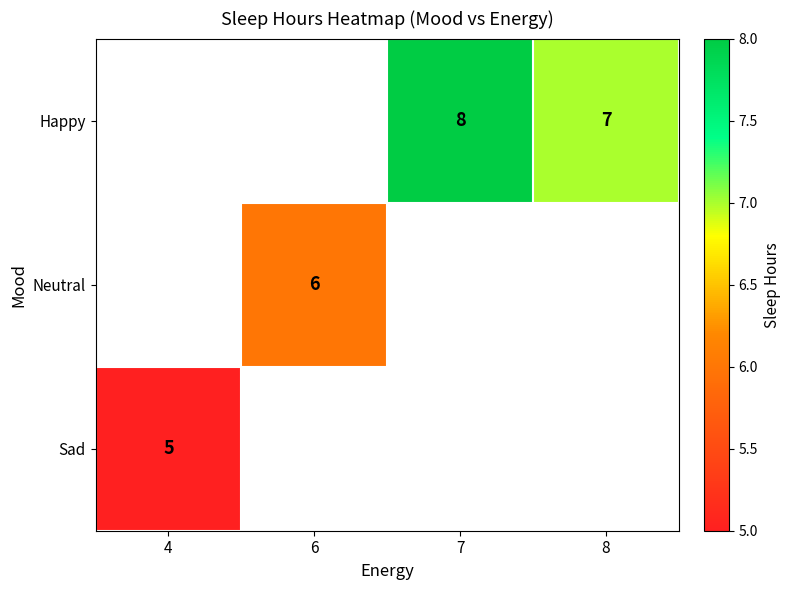

The Neutral series shows 6 at 6. True or false?

True